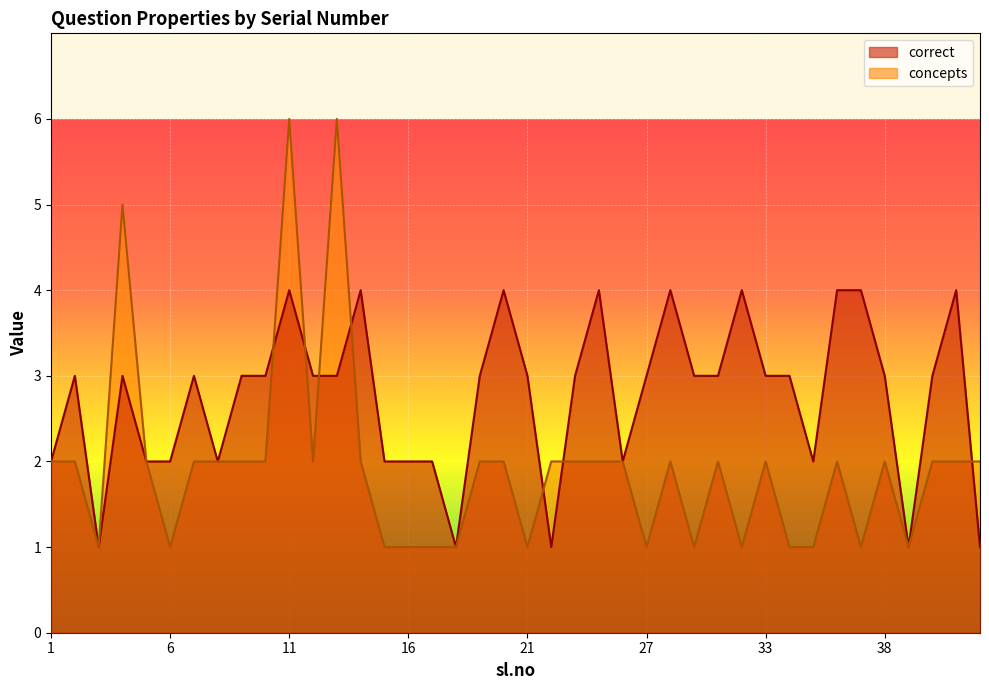

Which has a higher value, 37 or 20?

37